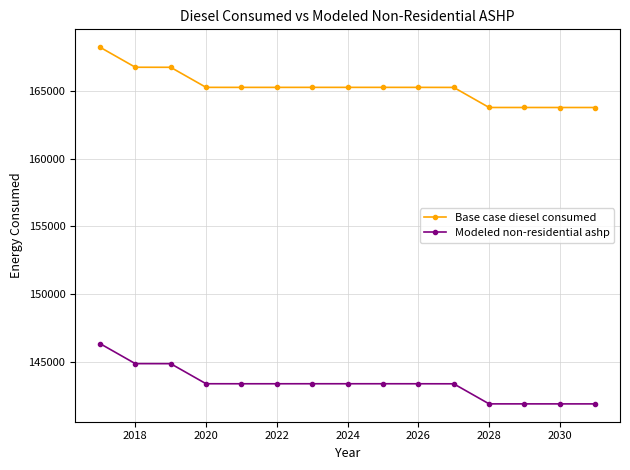

What is the value of the Modeled non-residential ashp point at the 15th from the left?

141918.5